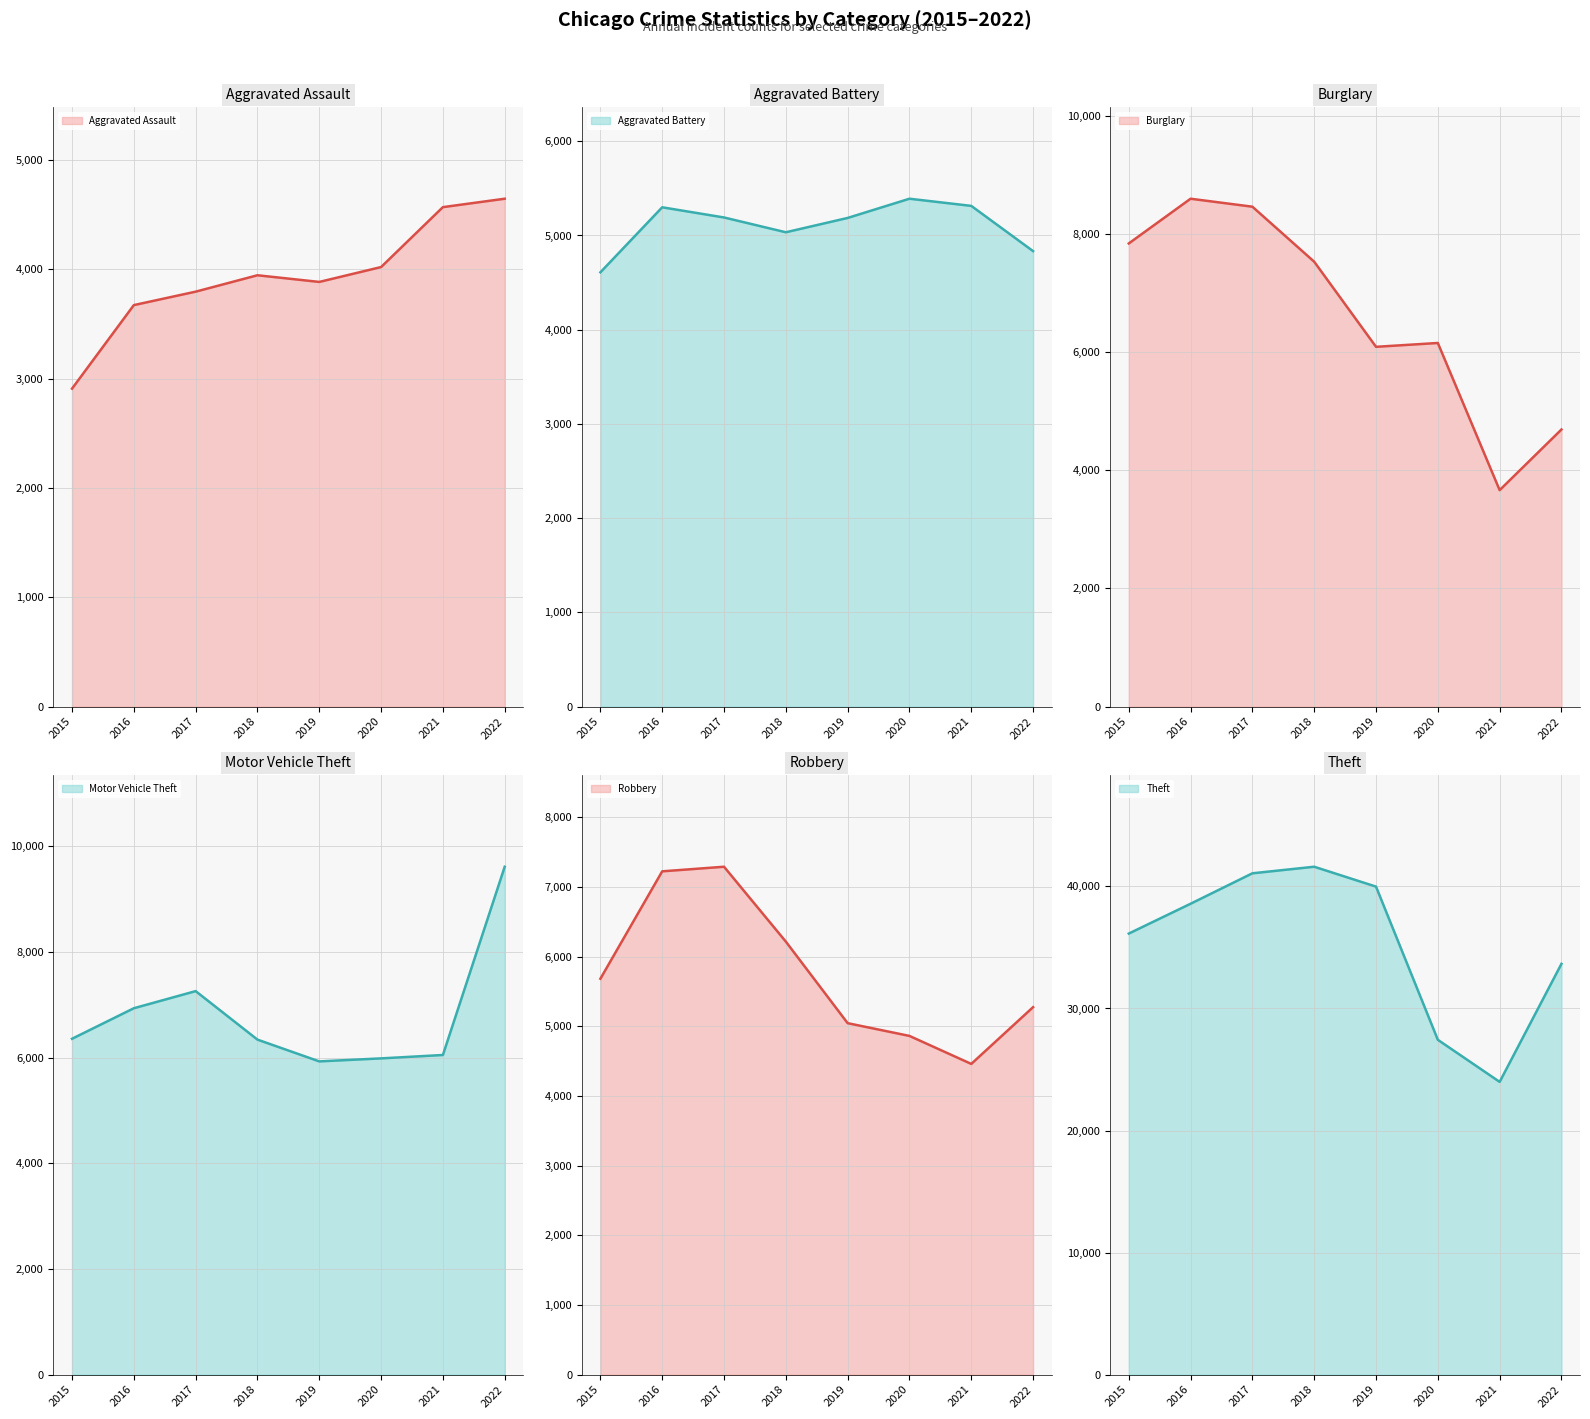

What is the total value across all series at 2017?

73070